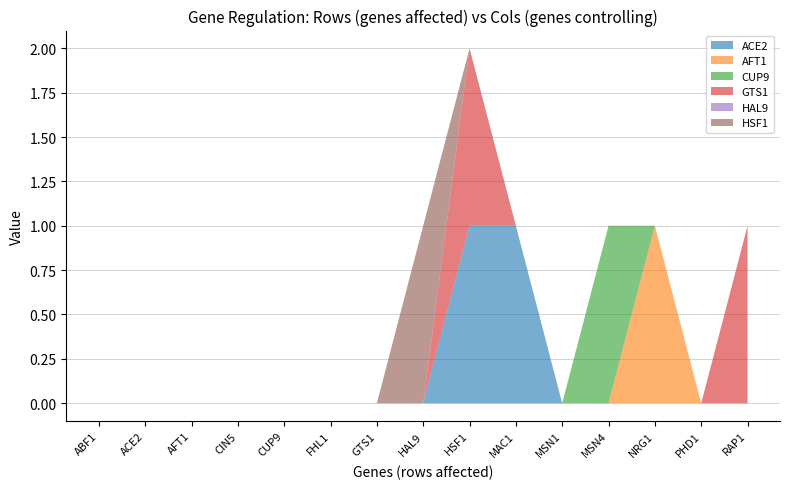

Reading left to right, extract all data points from this chart.

ACE2: ABF1=0	ACE2=0	AFT1=0	CIN5=0	CUP9=0	FHL1=0	GTS1=0	HAL9=0	HSF1=1	MAC1=1	MSN1=0	MSN4=0	NRG1=0	PHD1=0	RAP1=0
AFT1: ABF1=0	ACE2=0	AFT1=0	CIN5=0	CUP9=0	FHL1=0	GTS1=0	HAL9=0	HSF1=0	MAC1=0	MSN1=0	MSN4=0	NRG1=1	PHD1=0	RAP1=0
CUP9: ABF1=0	ACE2=0	AFT1=0	CIN5=0	CUP9=0	FHL1=0	GTS1=0	HAL9=0	HSF1=0	MAC1=0	MSN1=0	MSN4=1	NRG1=0	PHD1=0	RAP1=0
GTS1: ABF1=0	ACE2=0	AFT1=0	CIN5=0	CUP9=0	FHL1=0	GTS1=0	HAL9=0	HSF1=1	MAC1=0	MSN1=0	MSN4=0	NRG1=0	PHD1=0	RAP1=1
HAL9: ABF1=0	ACE2=0	AFT1=0	CIN5=0	CUP9=0	FHL1=0	GTS1=0	HAL9=0	HSF1=0	MAC1=0	MSN1=0	MSN4=0	NRG1=0	PHD1=0	RAP1=0
HSF1: ABF1=0	ACE2=0	AFT1=0	CIN5=0	CUP9=0	FHL1=0	GTS1=0	HAL9=1	HSF1=0	MAC1=0	MSN1=0	MSN4=0	NRG1=0	PHD1=0	RAP1=0